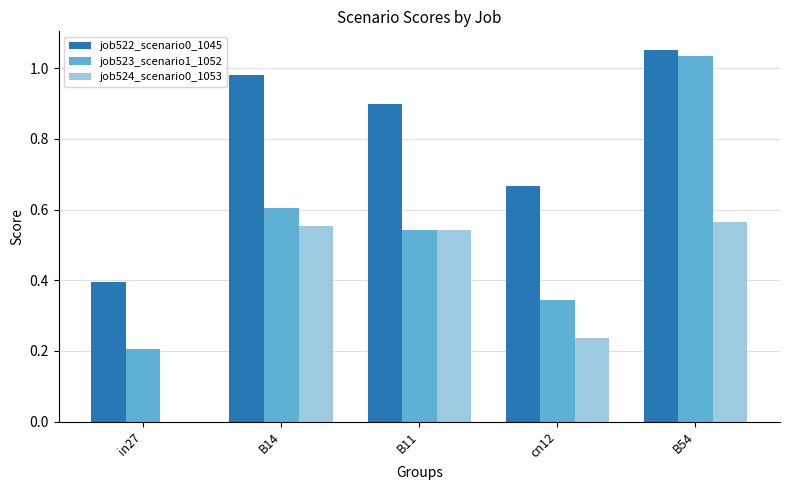

At which label does job522_scenario0_1045 reach its peak?

B54